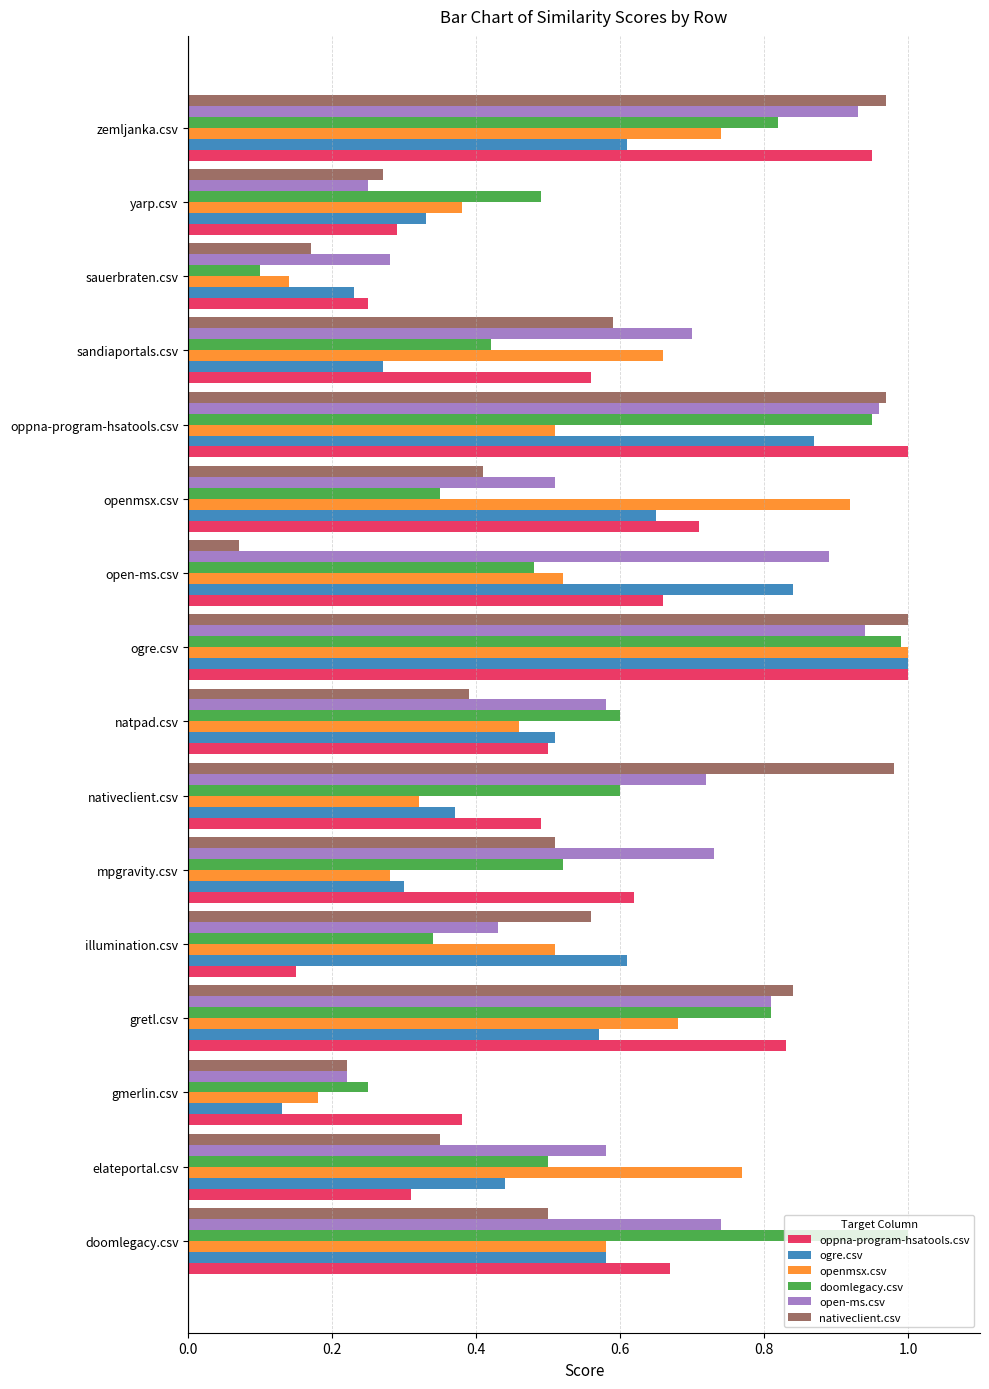

At which category is the sum across all series the highest?

ogre.csv